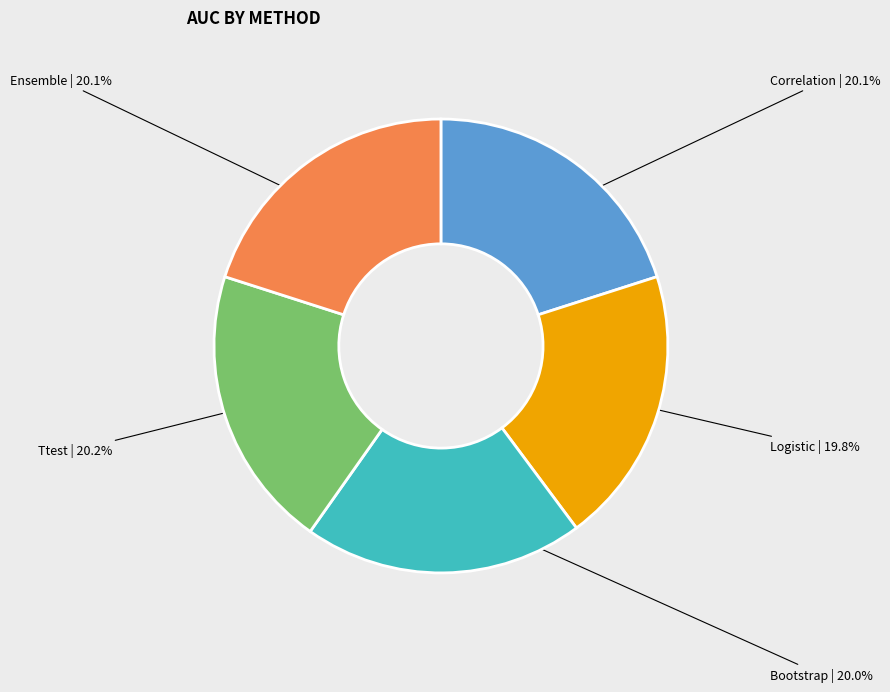

Is there a majority slice in this chart?

No